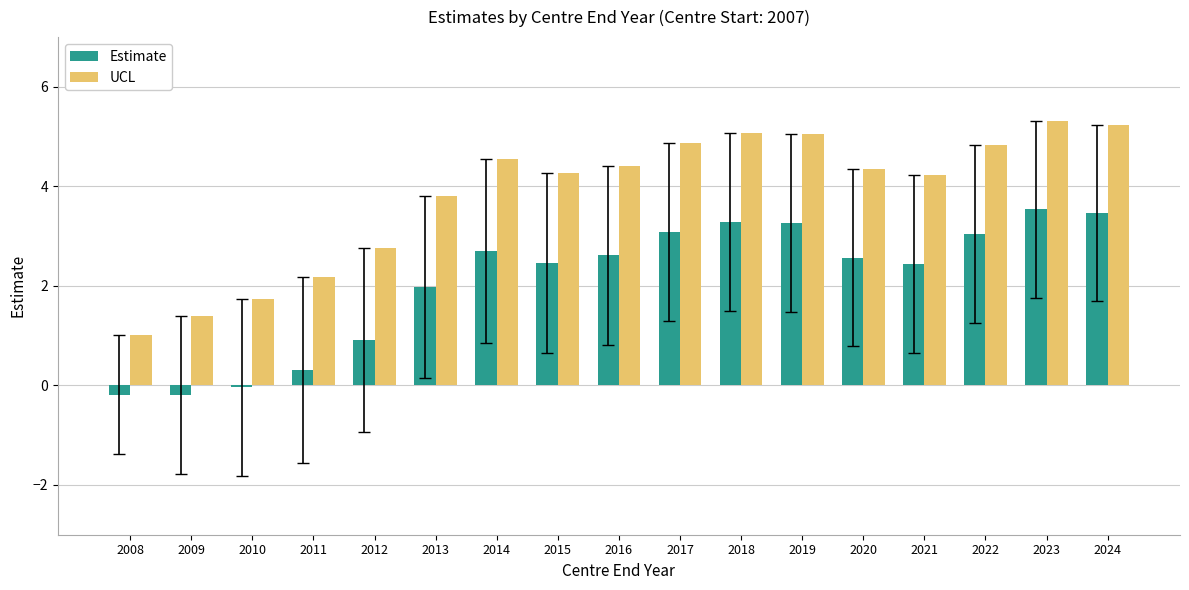

Are the bars grouped side by side (vs. stacked)?

Yes